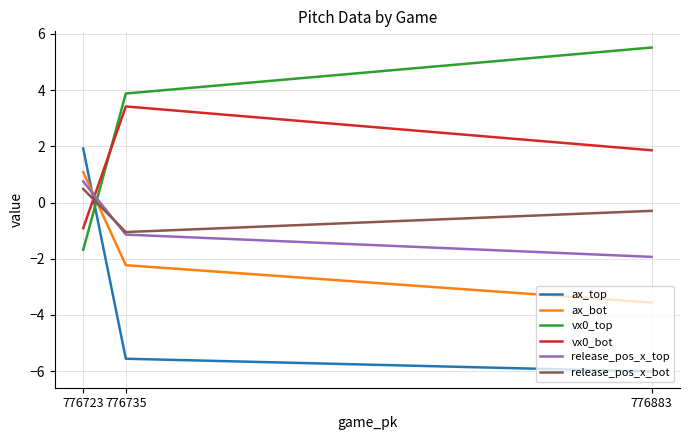

Between 776723 and 776883, which is larger?

776723